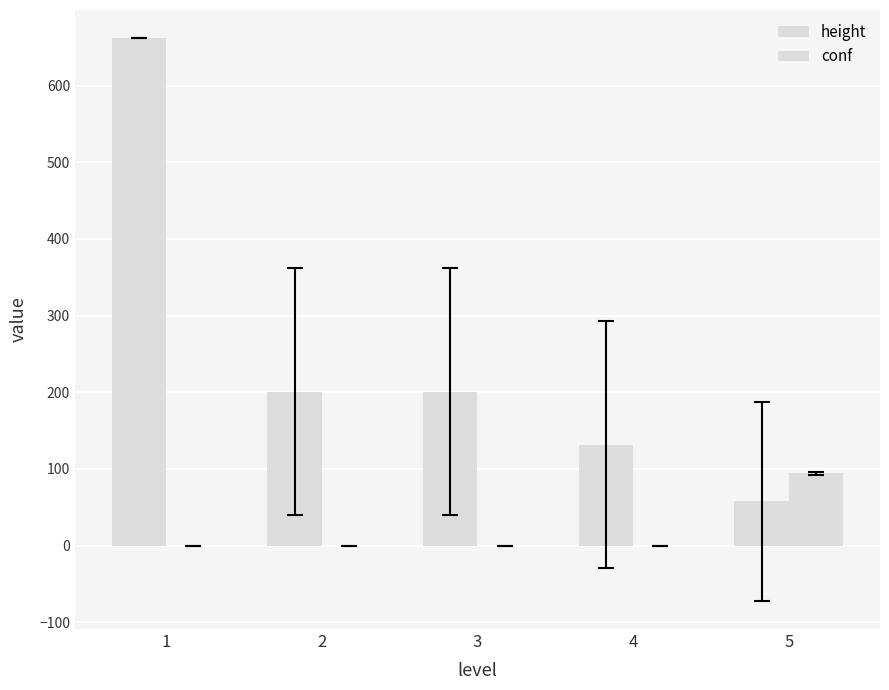

Is it true that height equals 348.8 at 2?

False